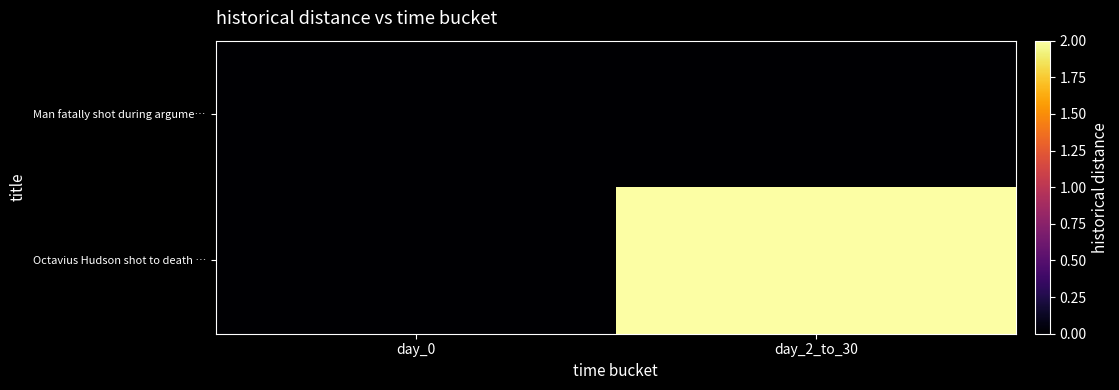

At which category is the sum across all series the highest?

day_2_to_30